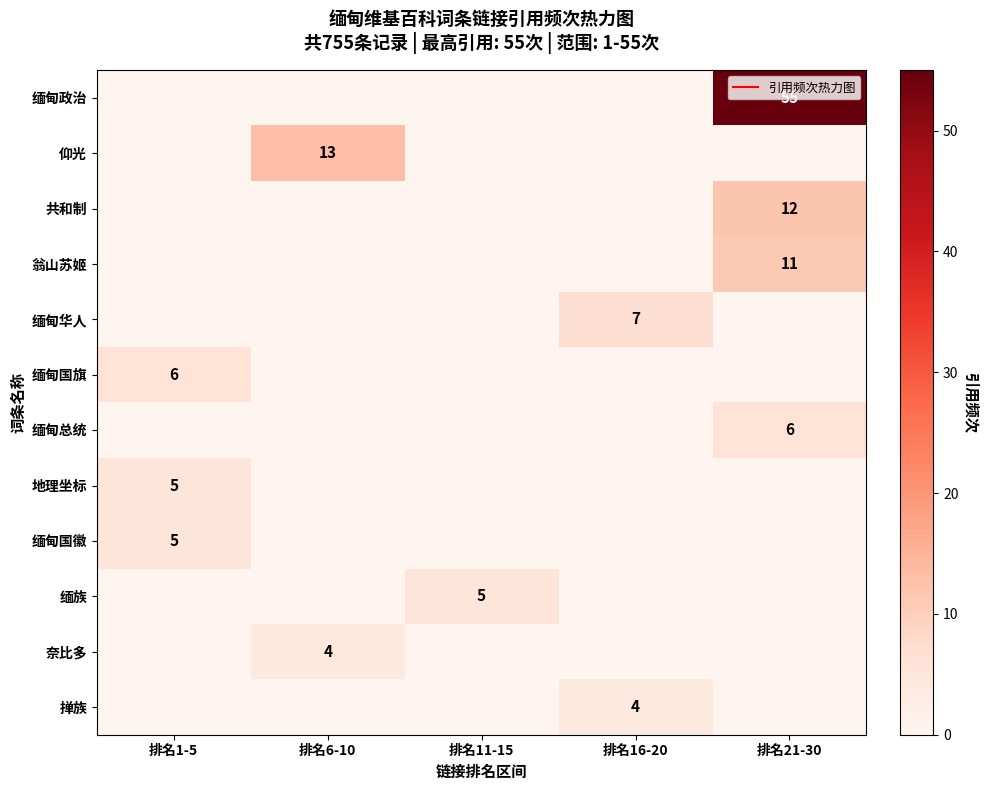

Which has a higher value, 排名16-20 or 排名1-5?

排名16-20